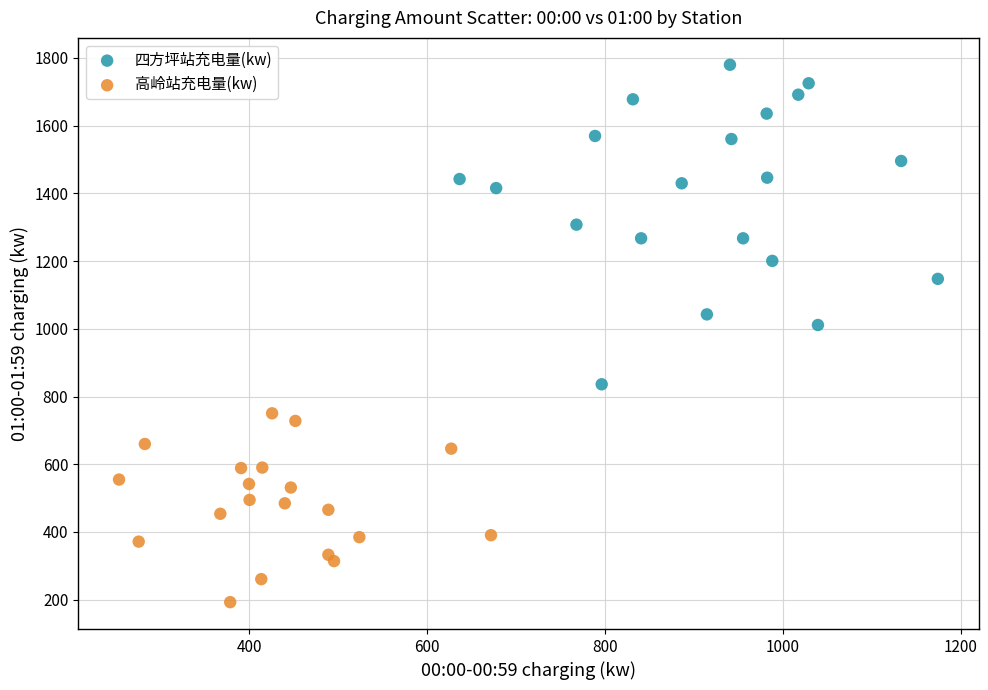

Which series contains the highest Y value?

四方坪站充电量(kw)